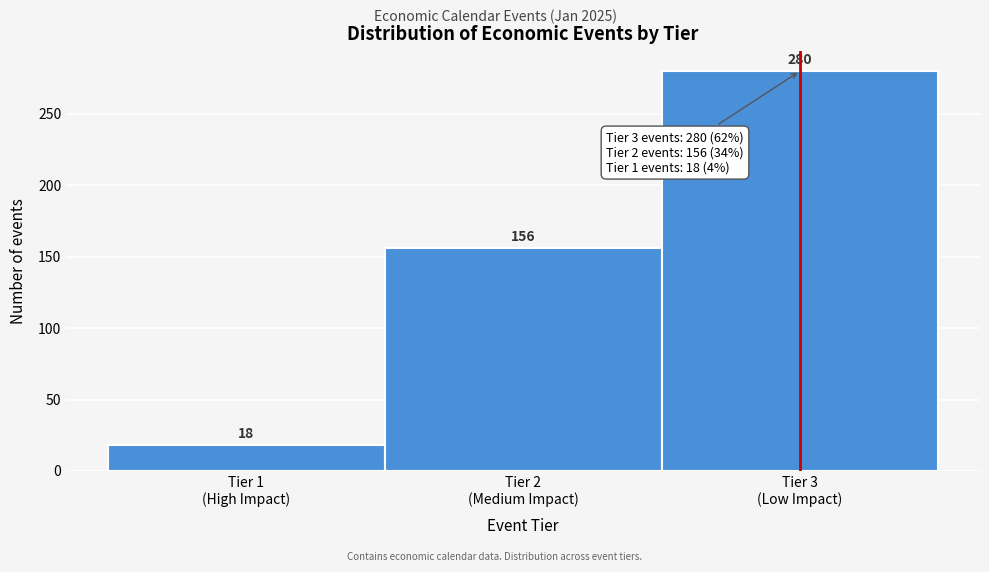

Reading left to right, list all the values displayed in this chart.

18	156	280